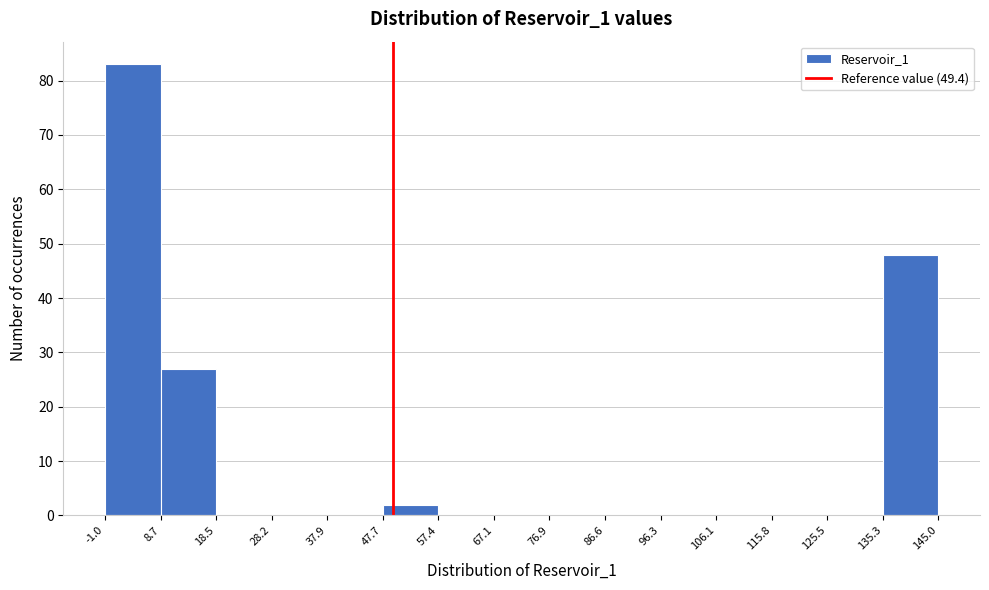

Reading left to right, transcribe this chart: for each bar, give the range it covers on the x-axis and its height. The values are not printed on the chart, so give them approximately, as read against the axis.

-1.0 to 8.7: 83
8.7 to 18.5: 27
18.5 to 28.2: 0
28.2 to 37.9: 0
37.9 to 47.7: 0
47.7 to 57.4: 2
57.4 to 67.1: 0
67.1 to 76.9: 0
76.9 to 86.6: 0
86.6 to 96.3: 0
96.3 to 106.1: 0
106.1 to 115.8: 0
115.8 to 125.5: 0
125.5 to 135.3: 0
135.3 to 145.0: 48